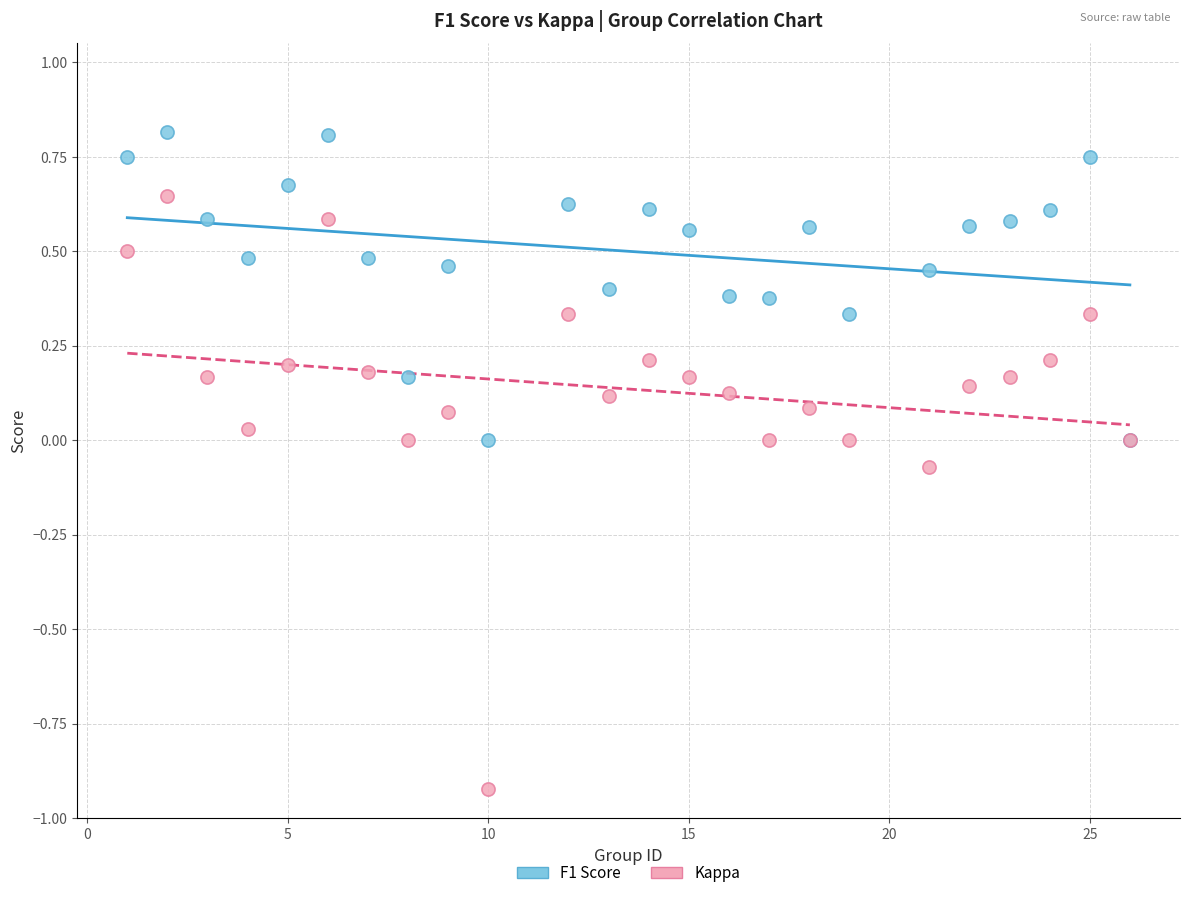

What are all the series names shown in the legend?

F1 Score, Kappa